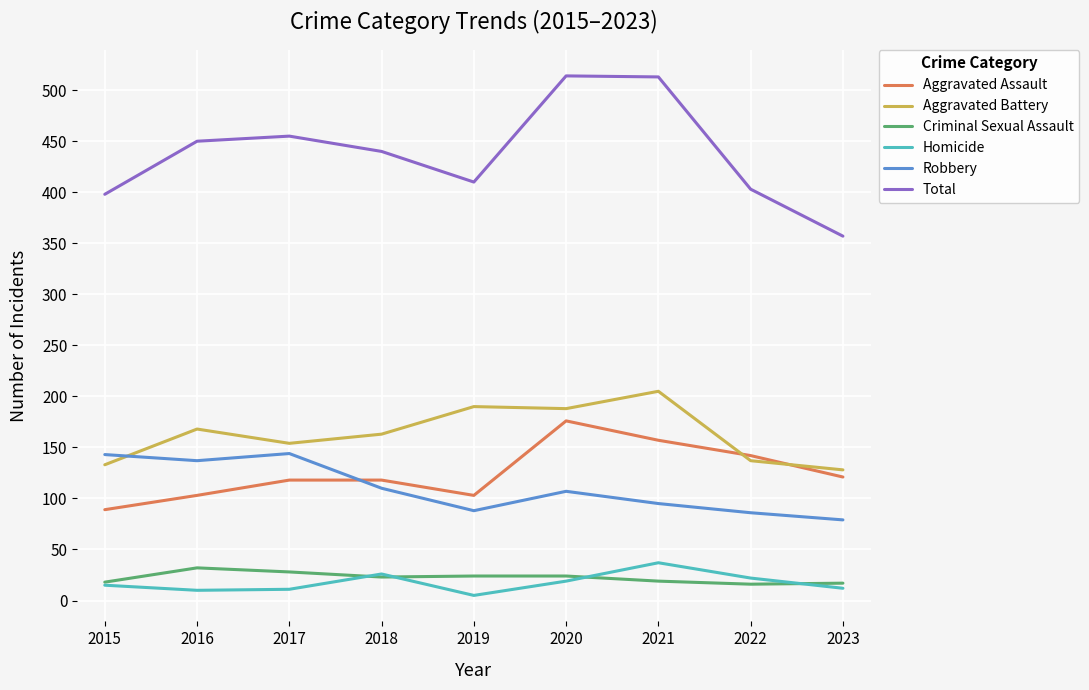

Where is the first local minimum for Total?

2019